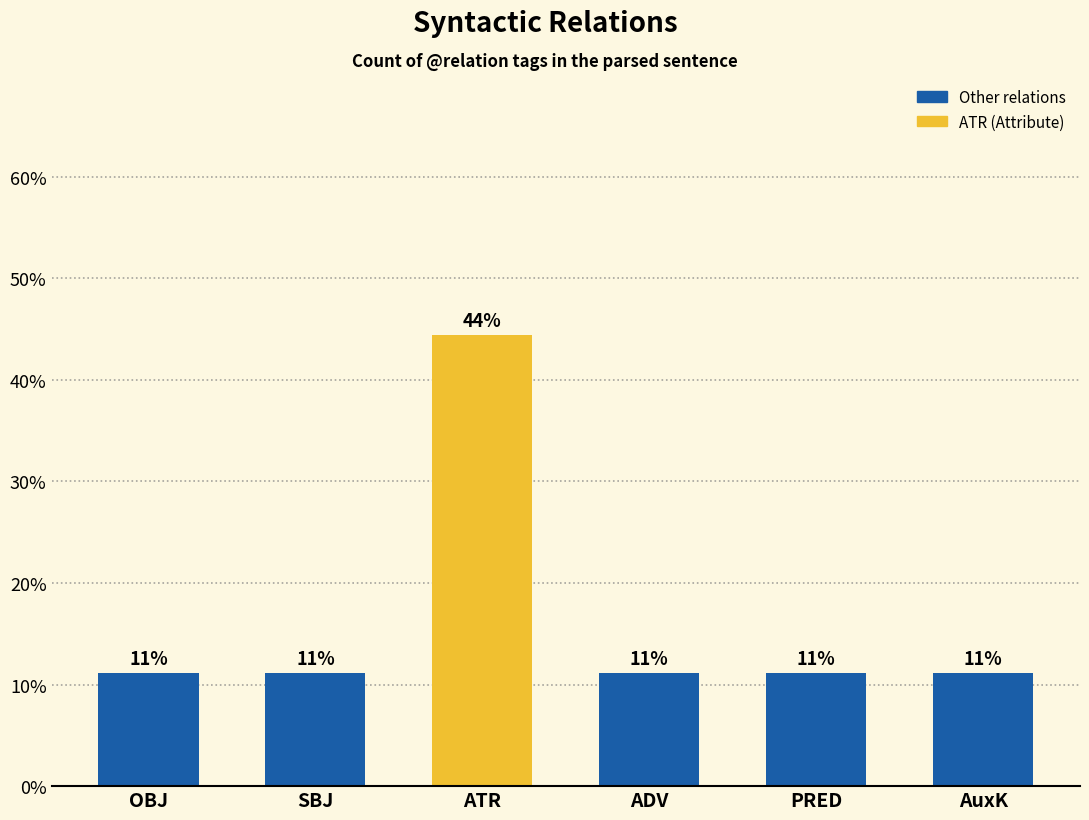

The value at ATR is 24.2. True or false?

False